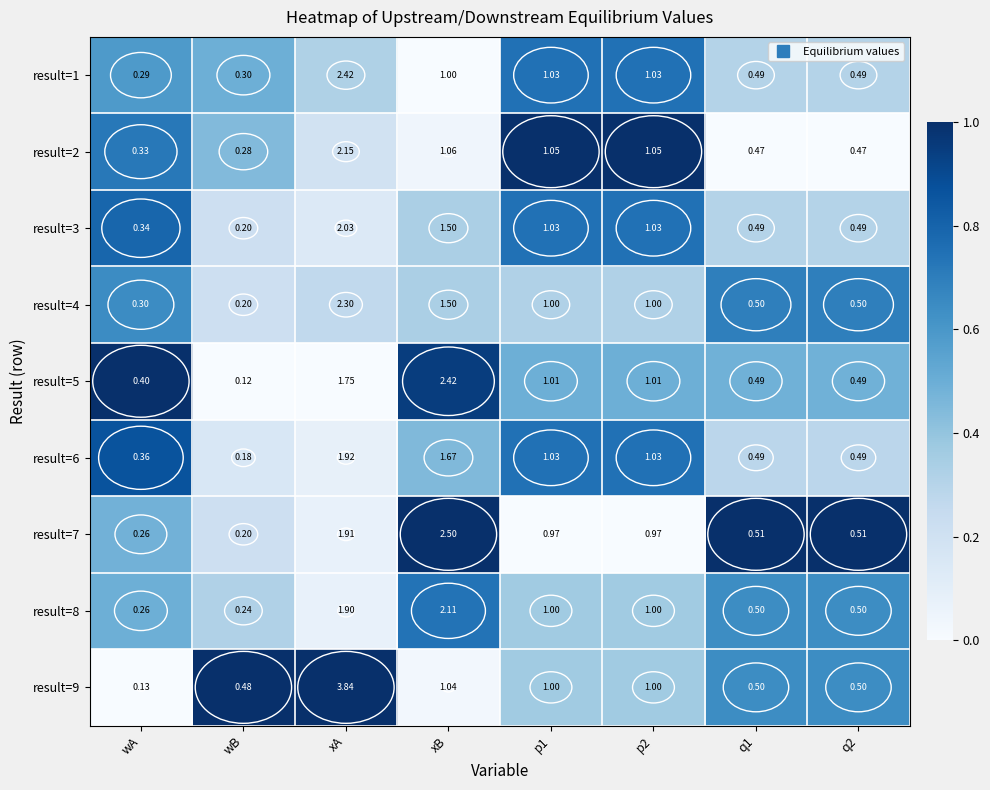

Where does the result=9 series first go above 1?

xA